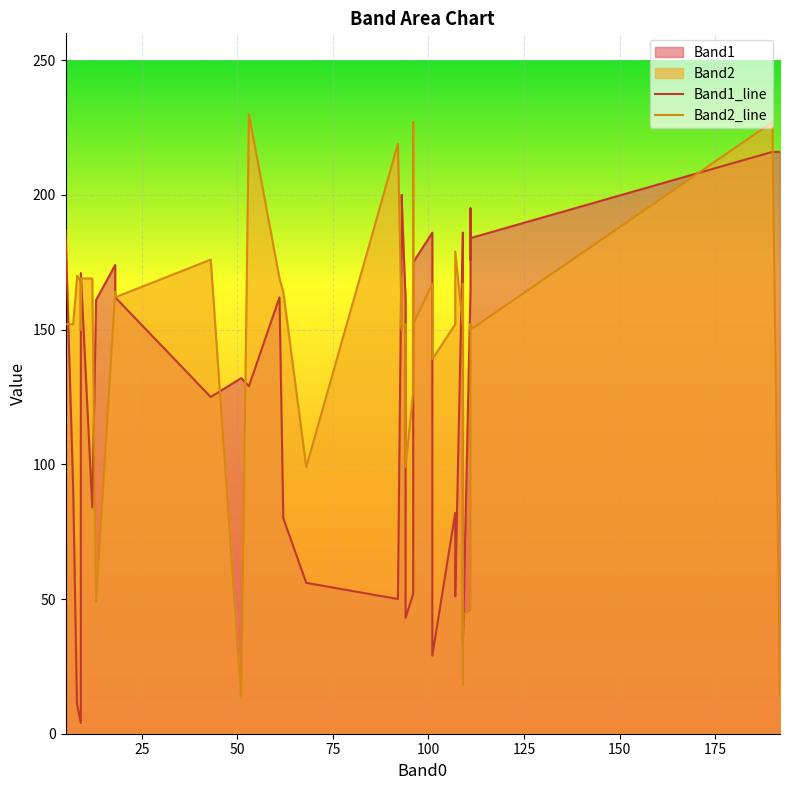

What is the average value of the Band1 series?

123